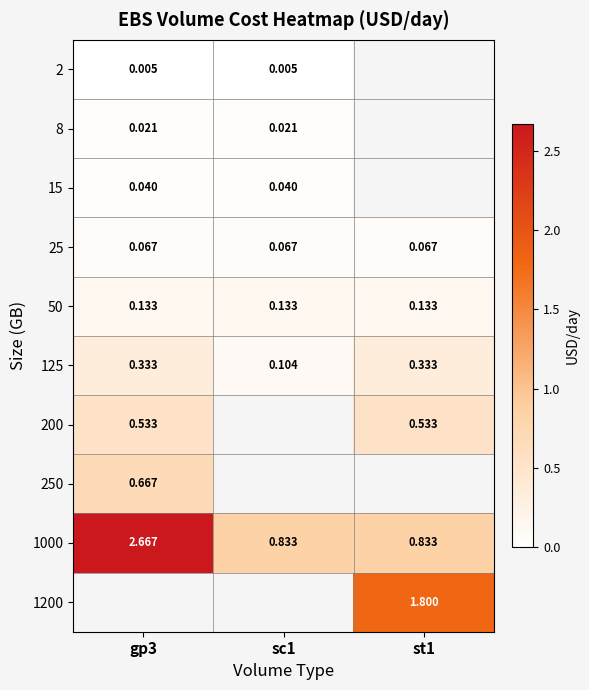

Is the value of 1000 at st1 greater than the value of 2 at sc1?

Yes